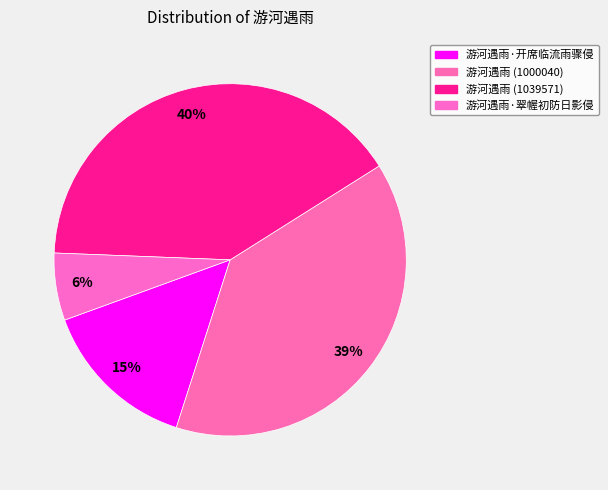

Count the number of slices in the pie.

4